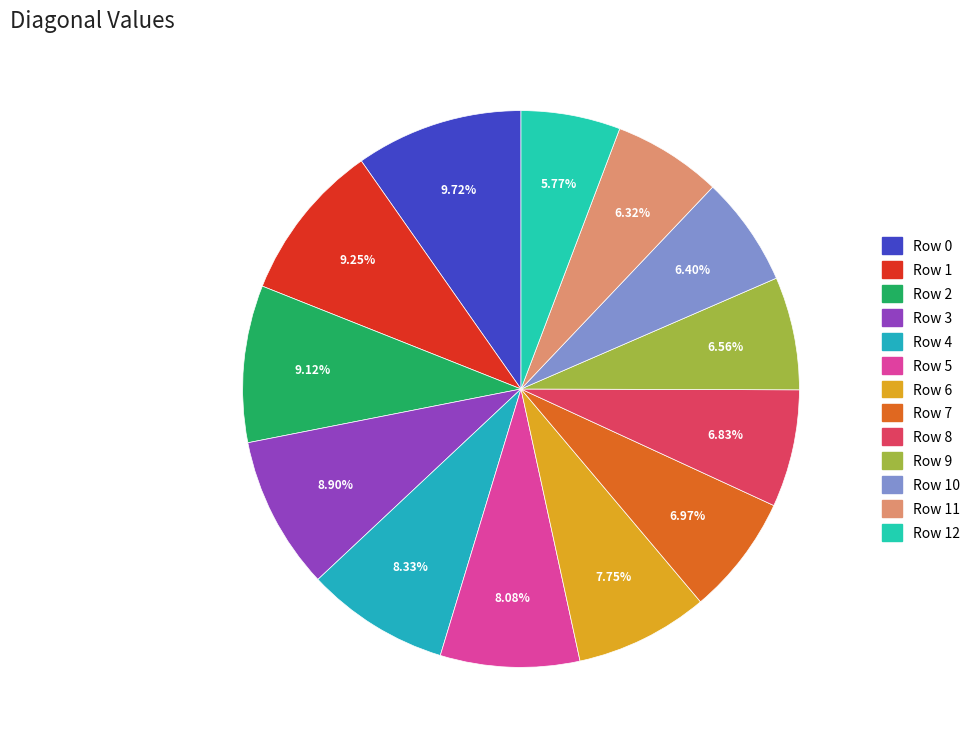

What is the smallest slice in the pie chart?

Row 12